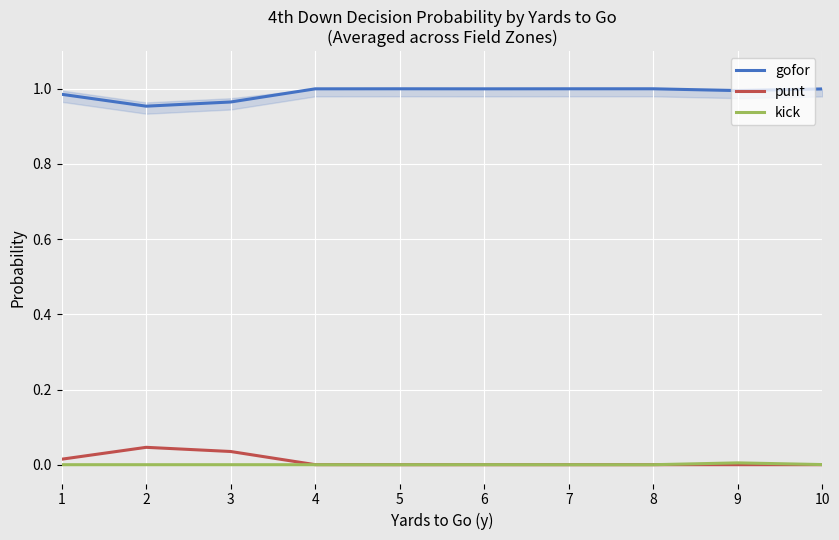

Which category has the lowest value in the kick series?

1